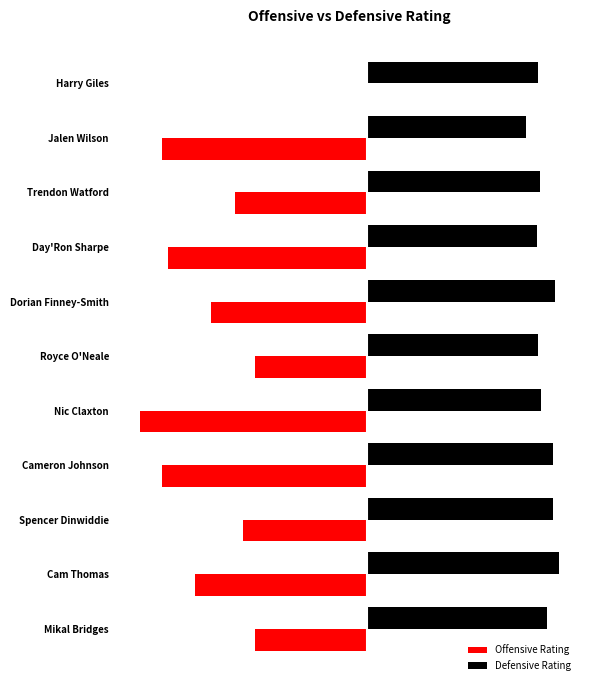

What are all the series names shown in the legend?

Offensive Rating, Defensive Rating